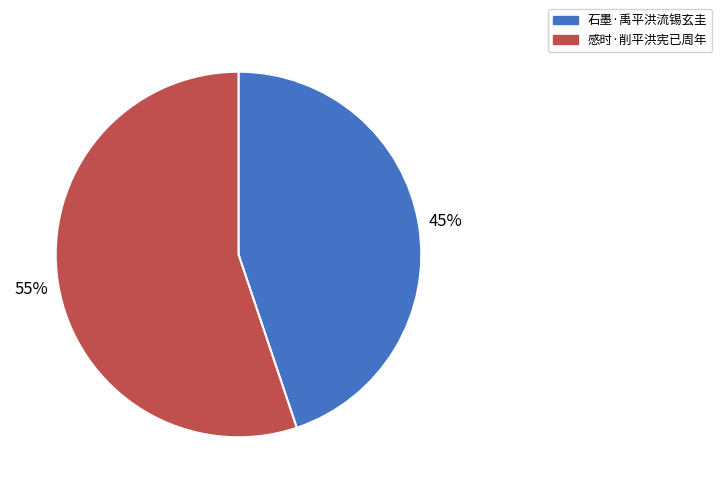

Between 石墨·禹平洪流锡玄圭 and 感时·削平洪宪已周年, which is larger?

感时·削平洪宪已周年